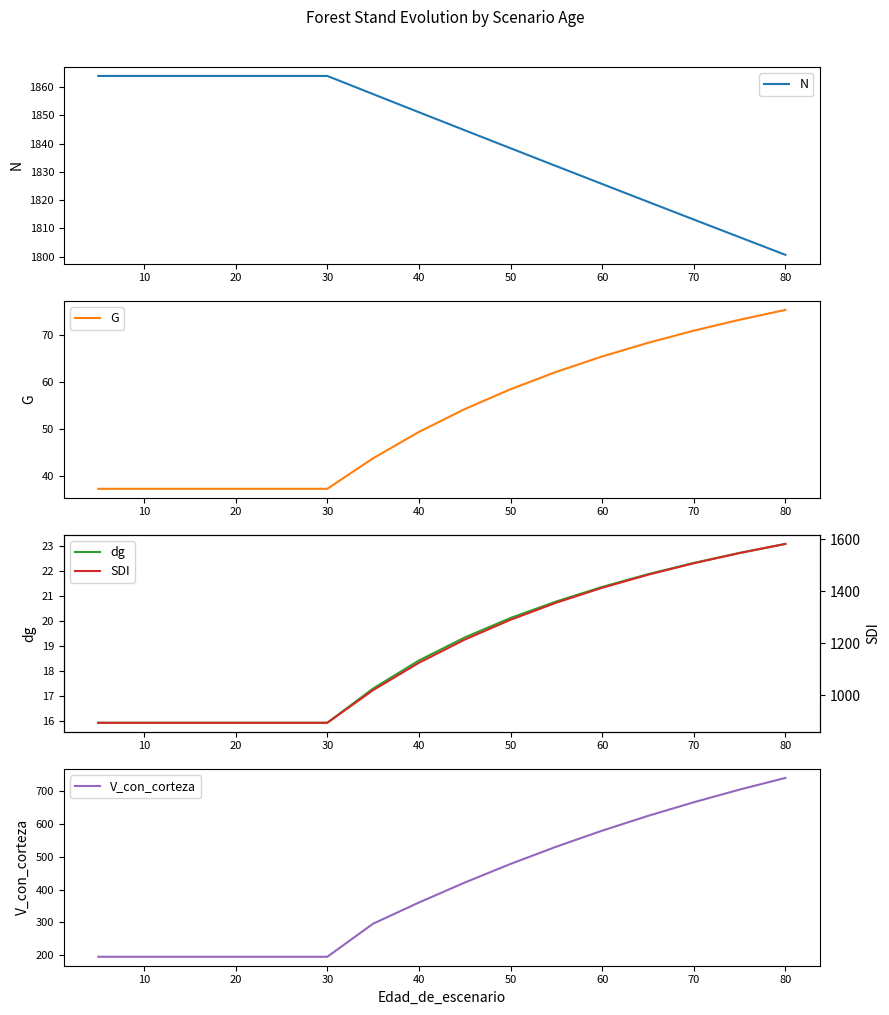

Which category has the lowest value in the N series?

80